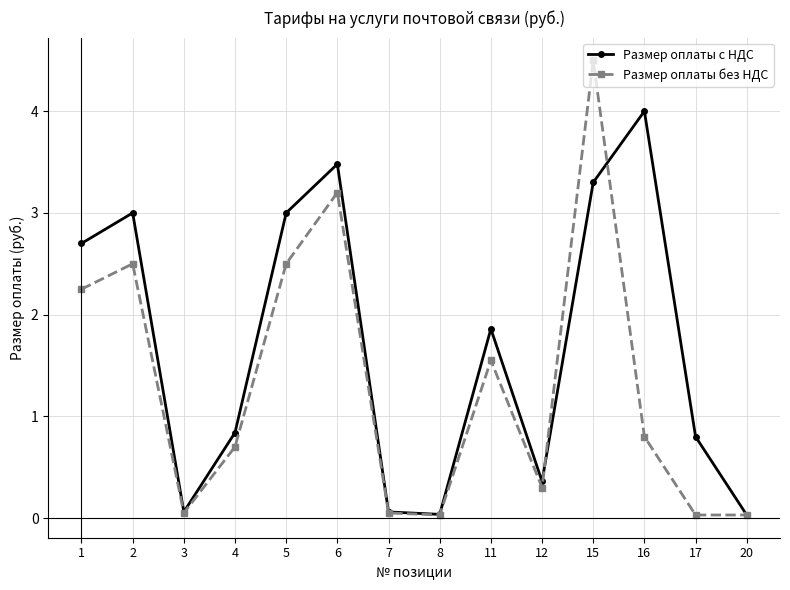

What is the difference between the maximum and minimum values in the Размер оплаты с НДС series?

4.0